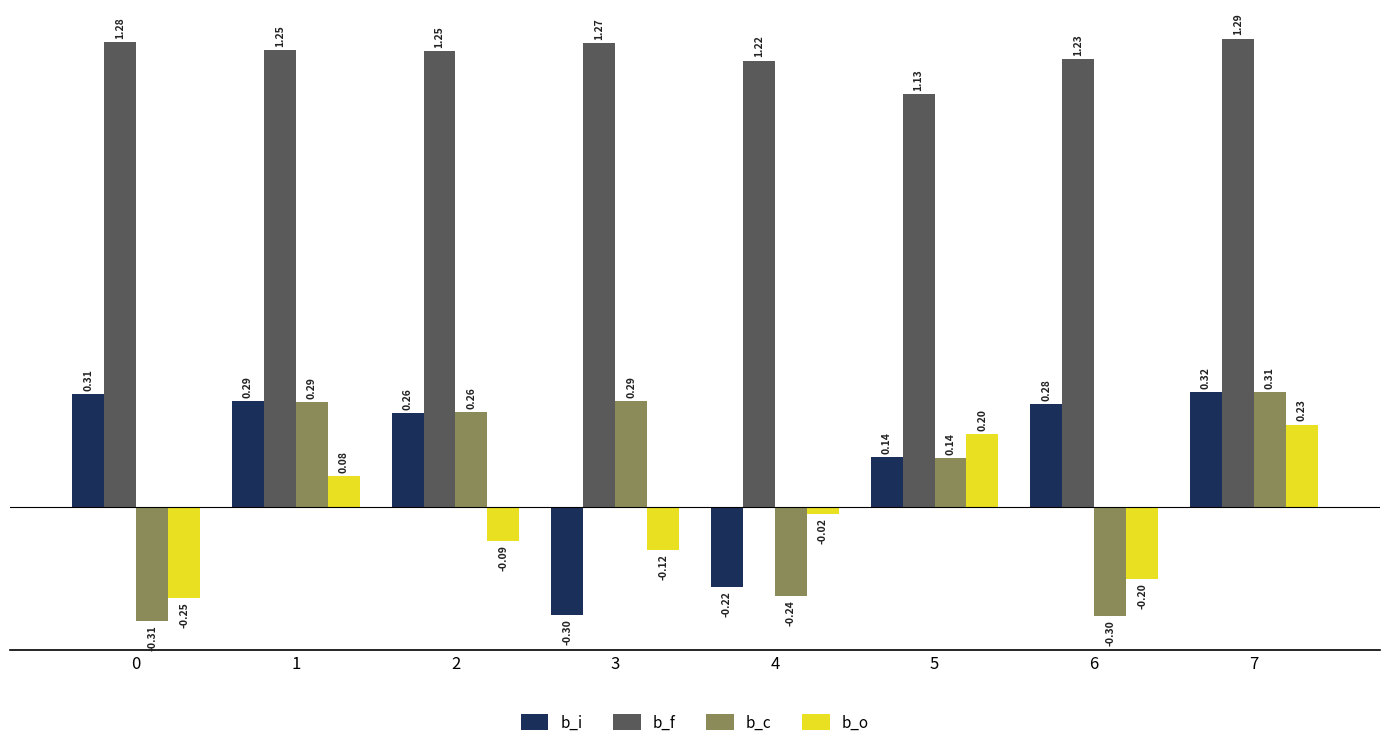

How many groups of bars are there?

8